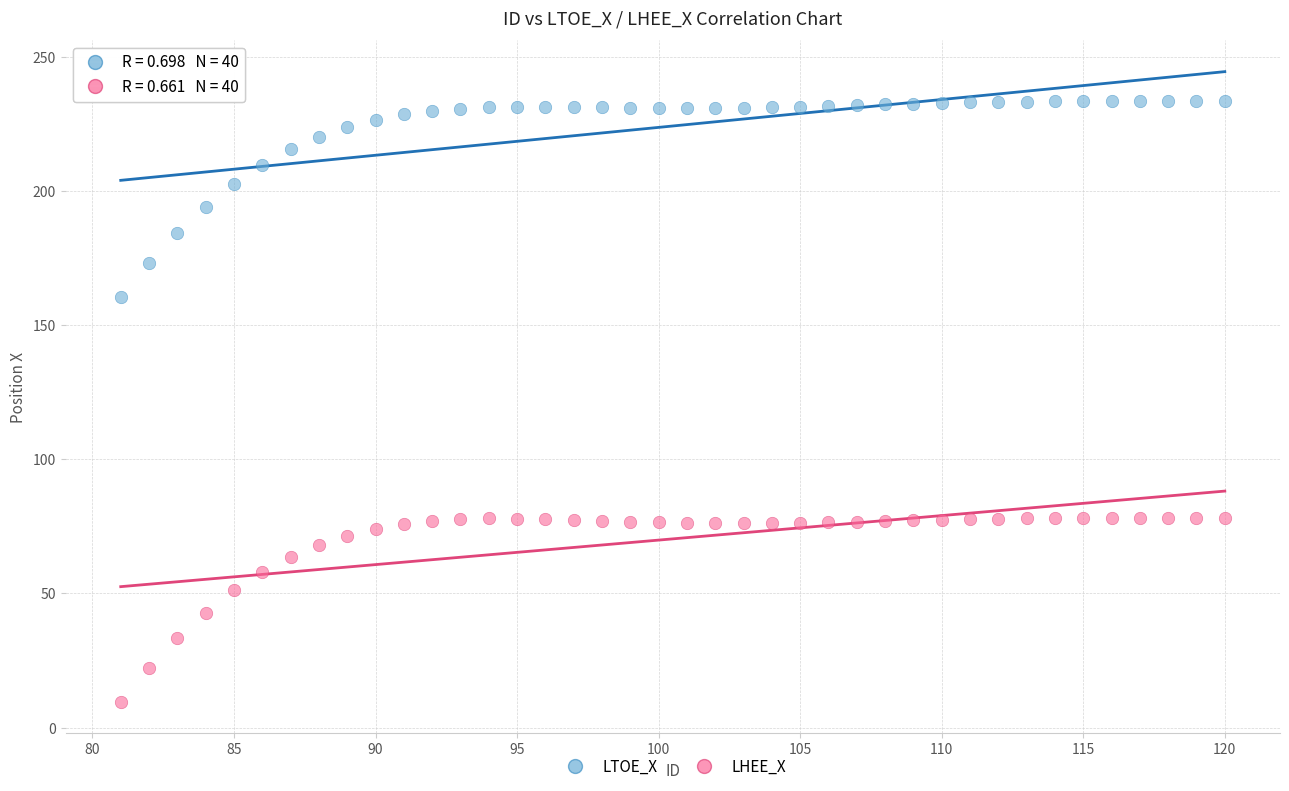

Which series has the largest Y range (max minus min)?

LTOE_X